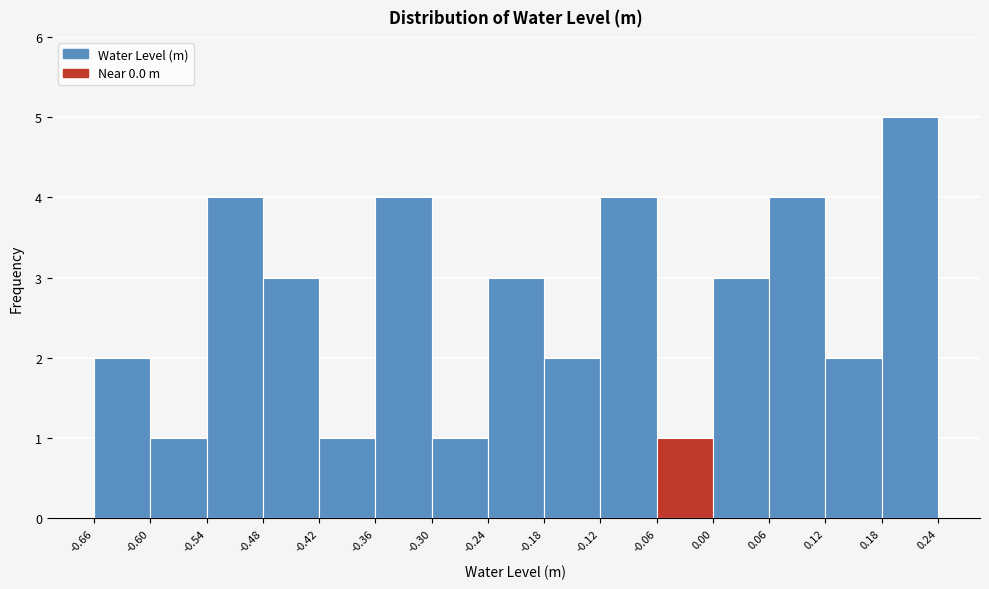

Reading left to right, transcribe this chart: for each bar, give the range it covers on the x-axis and its height. The values are not printed on the chart, so give them approximately, as read against the axis.

-0.66 to -0.60: 2
-0.60 to -0.54: 1
-0.54 to -0.48: 4
-0.48 to -0.42: 3
-0.42 to -0.36: 1
-0.36 to -0.30: 4
-0.30 to -0.24: 1
-0.24 to -0.18: 3
-0.18 to -0.12: 2
-0.12 to -0.06: 4
-0.06 to 0.00: 1
0.00 to 0.06: 3
0.06 to 0.12: 4
0.12 to 0.18: 2
0.18 to 0.24: 5